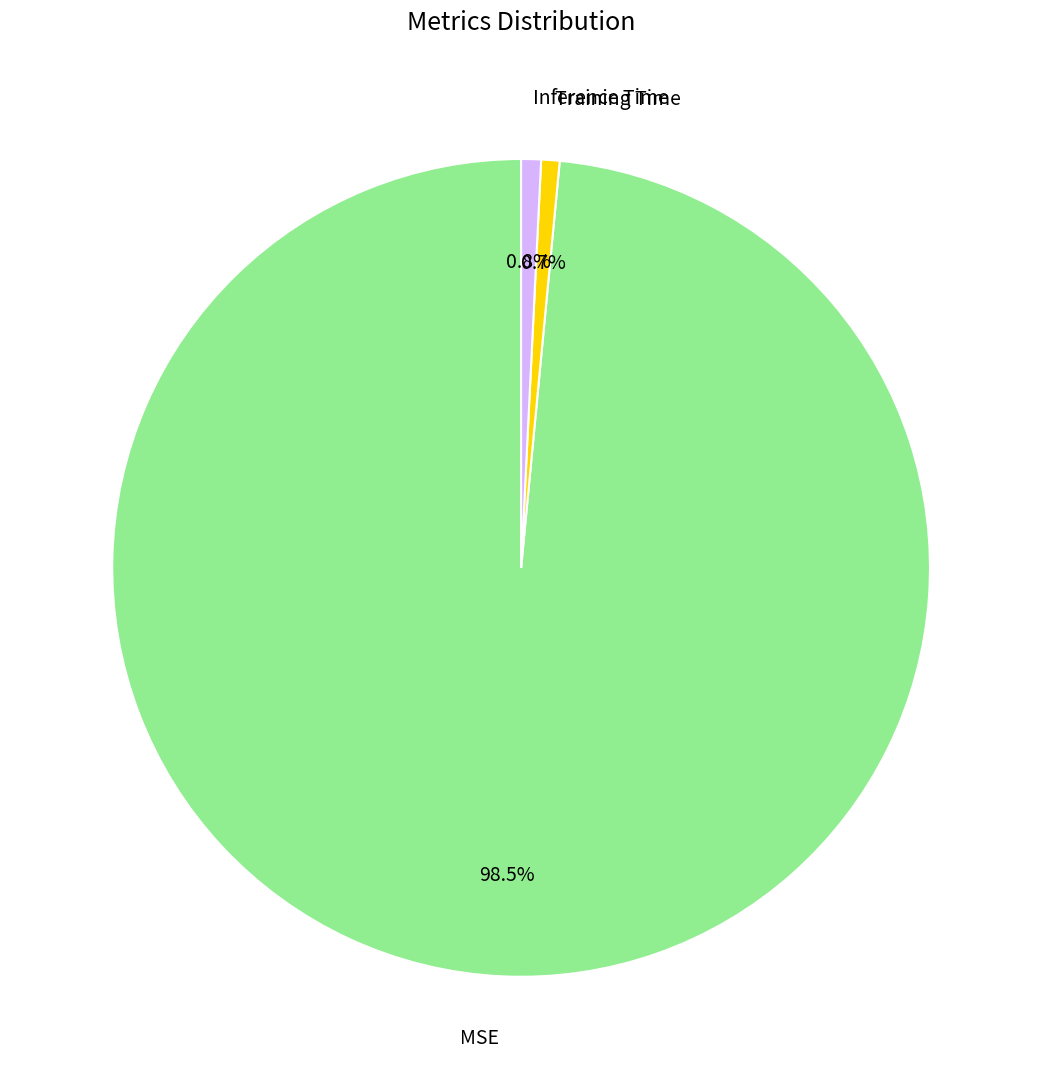

To the nearest percent, what is the combined percentage of MSE and Training Time?

99%